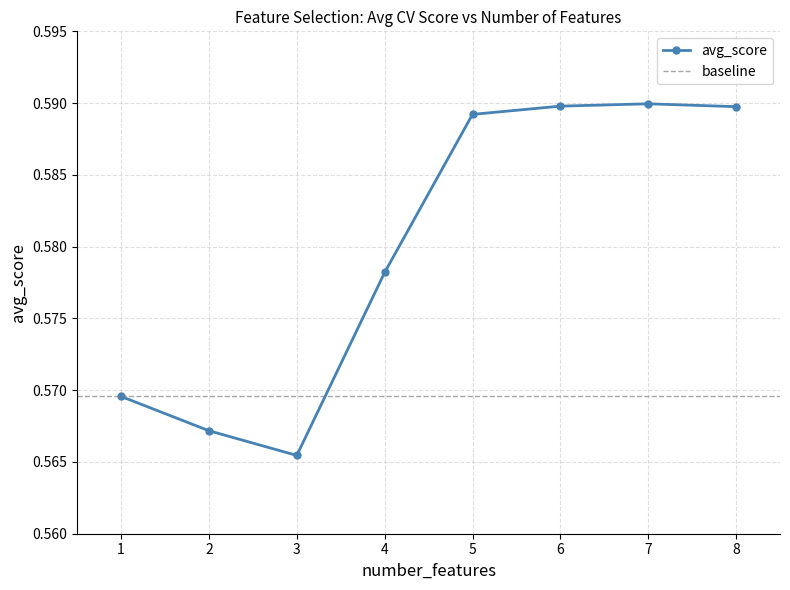

The value at 1 is 0.3. True or false?

False